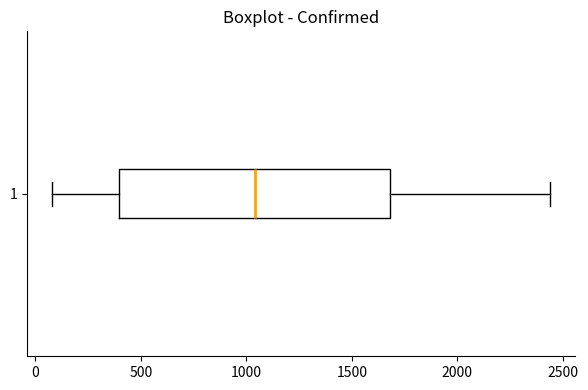

Read this box plot against the x-axis: the position of the median line, the range covered by the box, and the ends of both whiskers. The values are not printed on the chart, so give them approximately, as read against the axis.

median 1050, box 400 to 1700, whiskers 100 to 2450